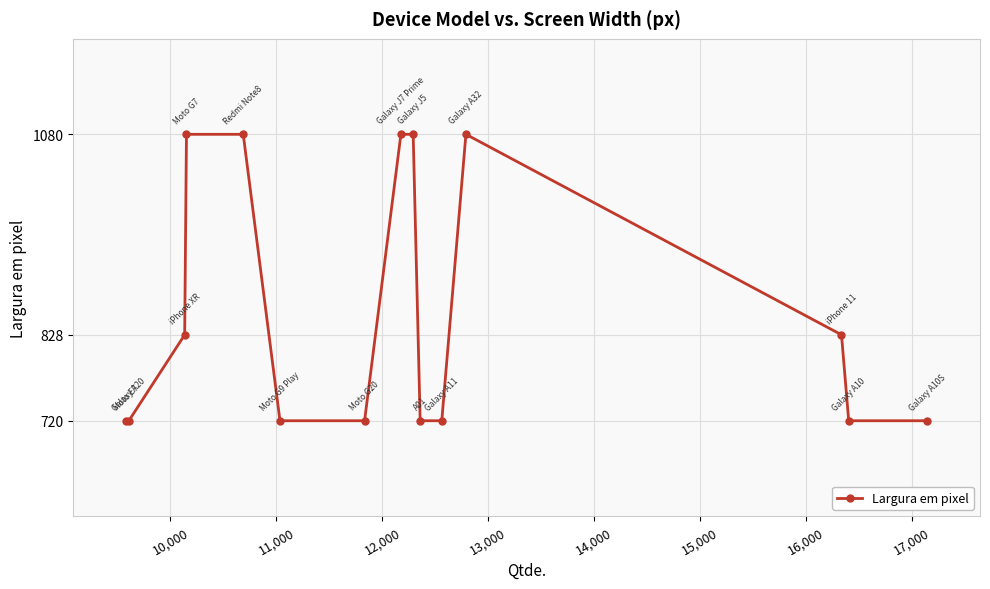

What is the value of the 11th point from the left?

720